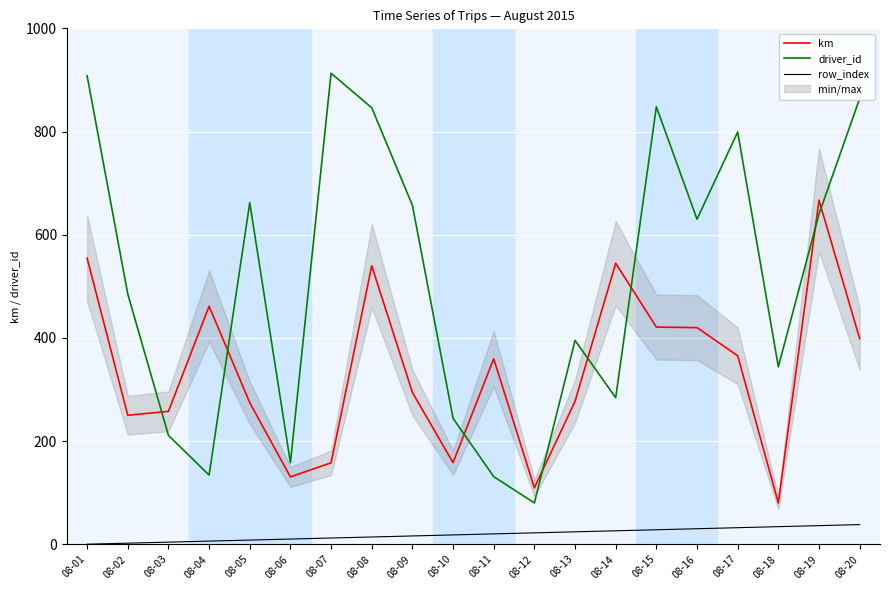

List the labels in order of driver_id value, smallest first.

08-12, 08-11, 08-04, 08-06, 08-03, 08-10, 08-14, 08-18, 08-13, 08-02, 08-16, 08-19, 08-09, 08-05, 08-17, 08-08, 08-15, 08-20, 08-01, 08-07